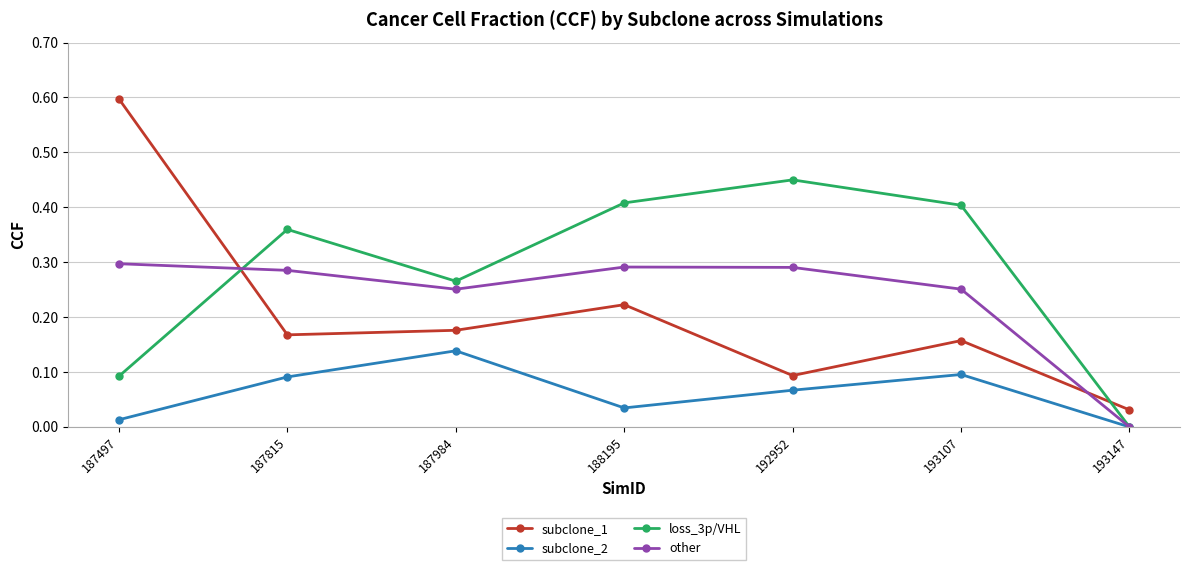

Count the other values in the range 0 to 1.

7